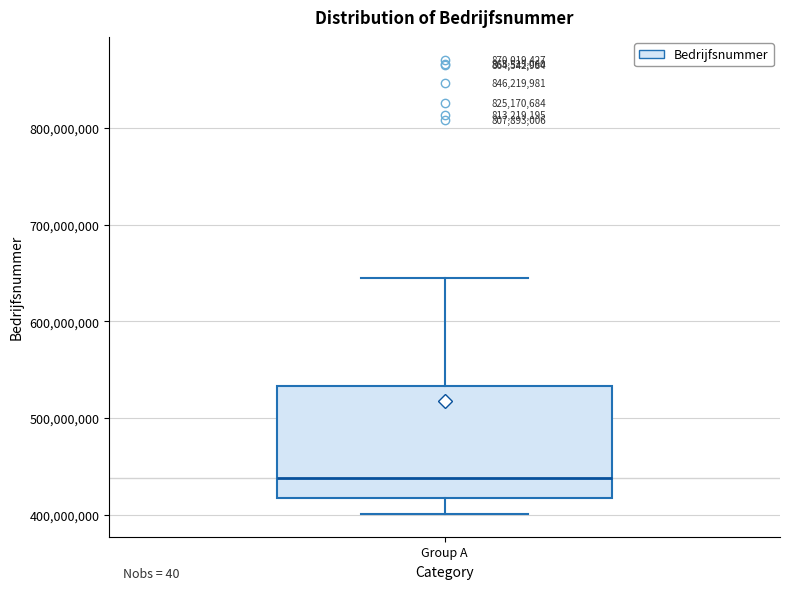

Where does the upper whisker of the box for Group A end on the y-axis? The values are not printed on the chart, so give them approximately, as read against the axis.

640000000